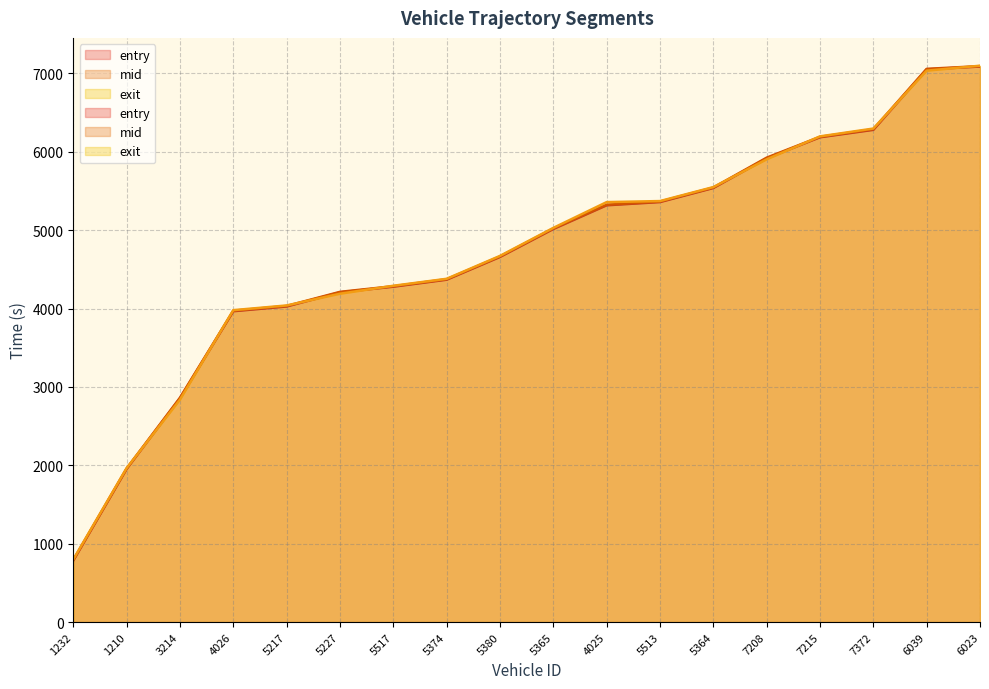

How many intersections are there between entry and exit?

8